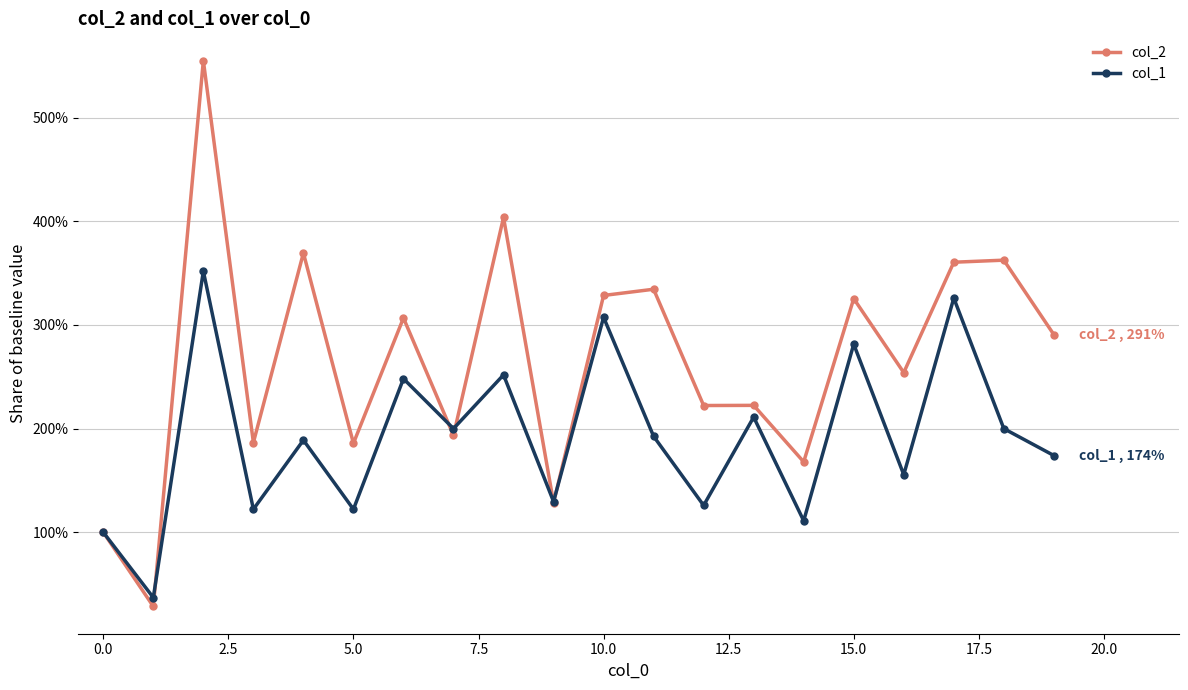

List the series in order of their overall mean, lowest first.

col_1, col_2